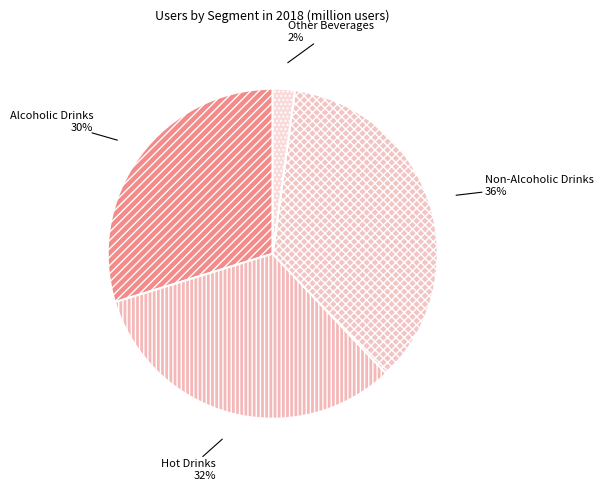

To the nearest percent, what percentage of the pie is Non-Alcoholic Drinks?

36%